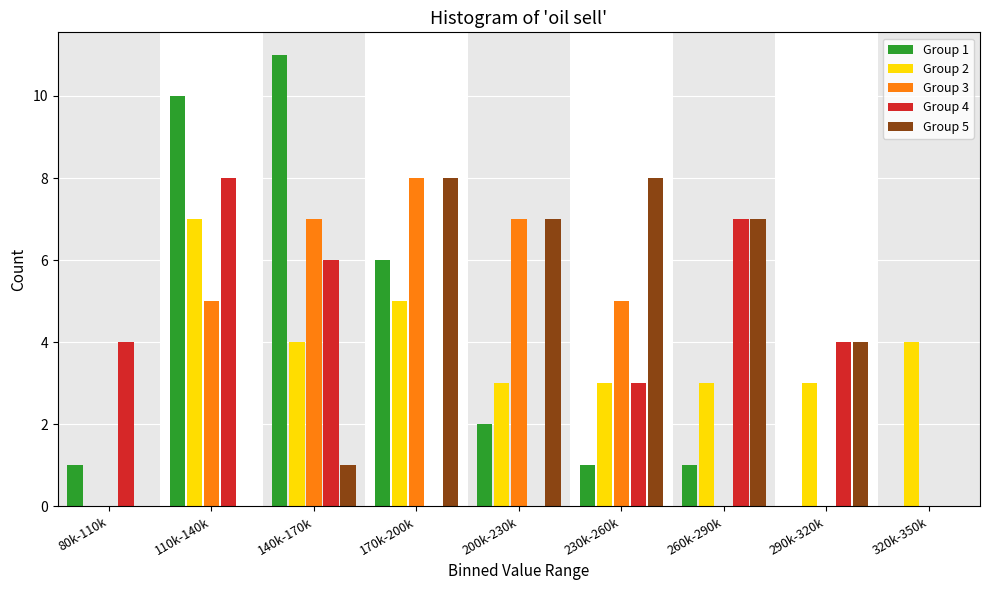

What is the maximum value shown in the chart?

11